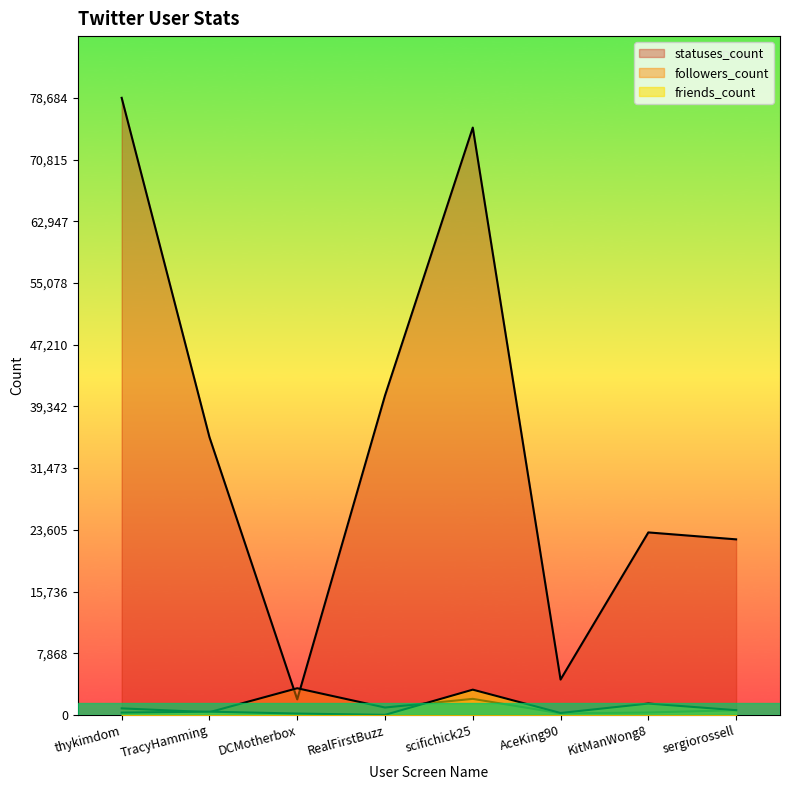

Is it true that friends_count equals 1245 at scifichick25?

False